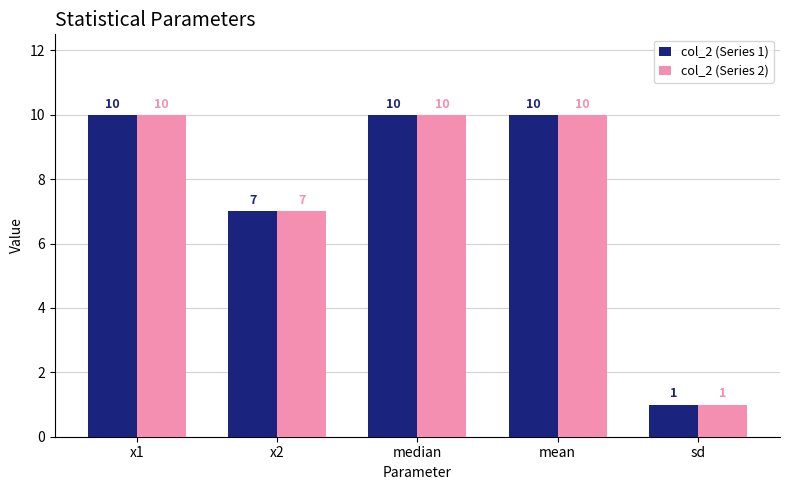

At which category does the chart reach its minimum across all series?

sd